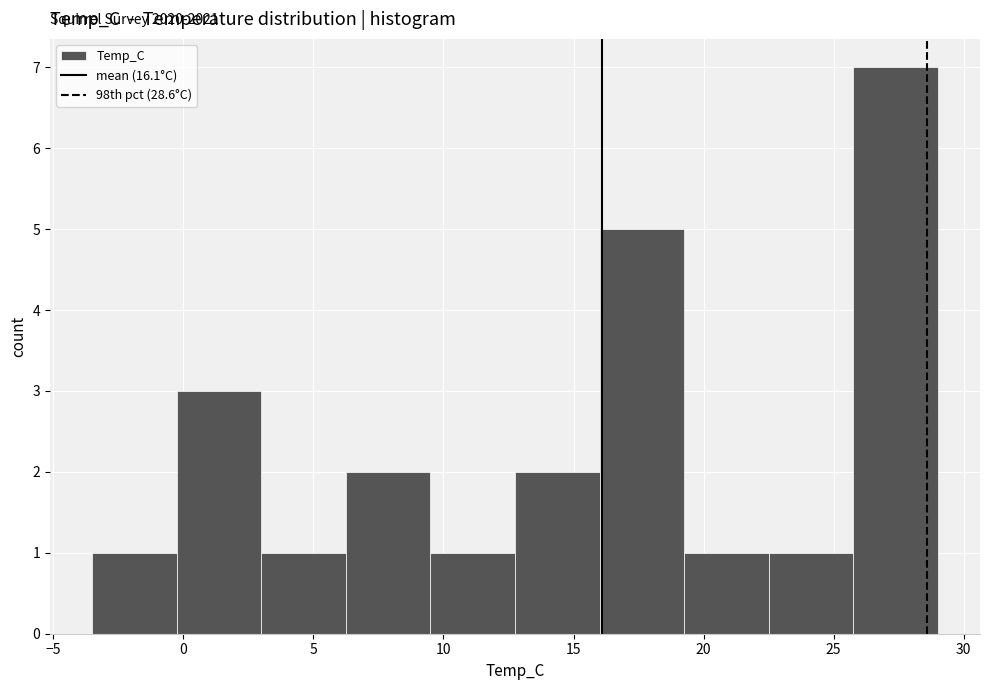

Over which range of the x-axis is the bar tallest?

25.75 to 29.00